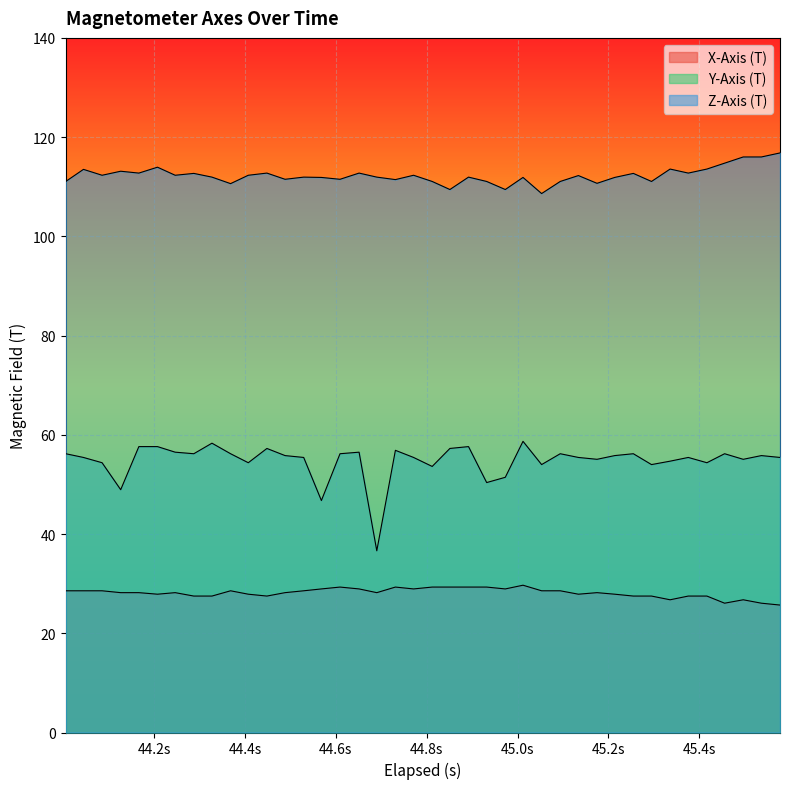

What is the value of the Z-Axis (T) point at the 12th from the left?

112.8